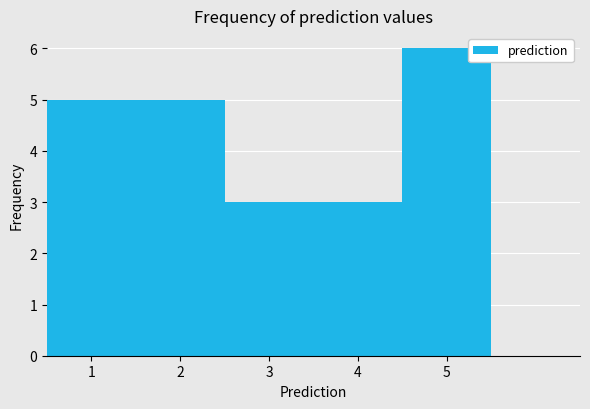

How tall is the bar that spans 1.5 to 2.5 on the x-axis? The values are not printed on the chart, so give them approximately, as read against the axis.

5